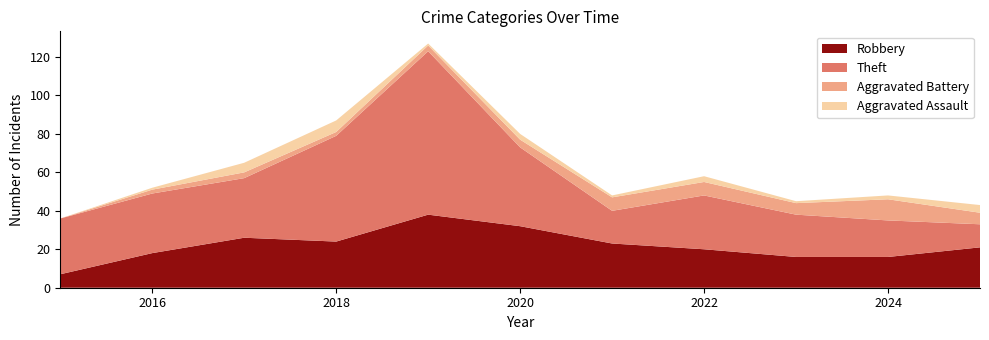

Reading right to left, transcribe all the data shown in this chart.

Robbery: 2025=21	2024=16	2023=16	2022=20	2021=23	2020=32	2019=38	2018=24	2017=26	2016=18	2015=7
Theft: 2025=12	2024=19	2023=22	2022=28	2021=17	2020=41	2019=85	2018=55	2017=31	2016=31	2015=29
Aggravated Battery: 2025=6	2024=11	2023=6	2022=7	2021=7	2020=4	2019=3	2018=2	2017=3	2016=2	2015=0
Aggravated Assault: 2025=4	2024=2	2023=1	2022=3	2021=1	2020=3	2019=1	2018=6	2017=5	2016=1	2015=0